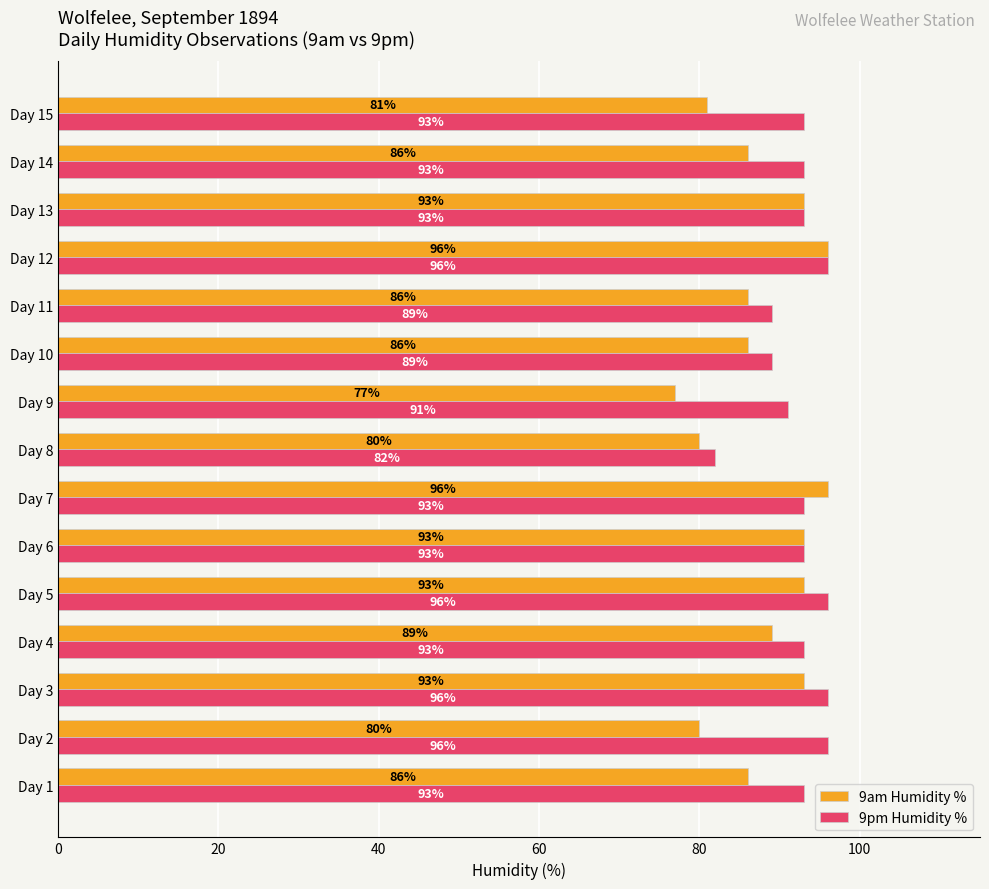

Rank the series by their average value, from highest to lowest.

9pm Humidity %, 9am Humidity %